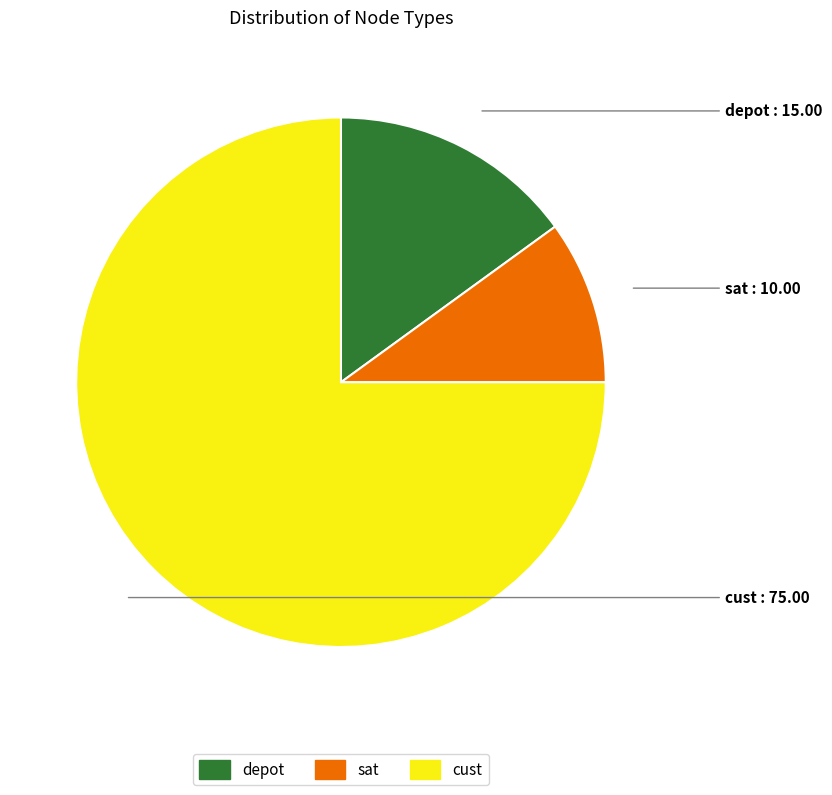

Rank the categories by value from highest to lowest.

cust, depot, sat